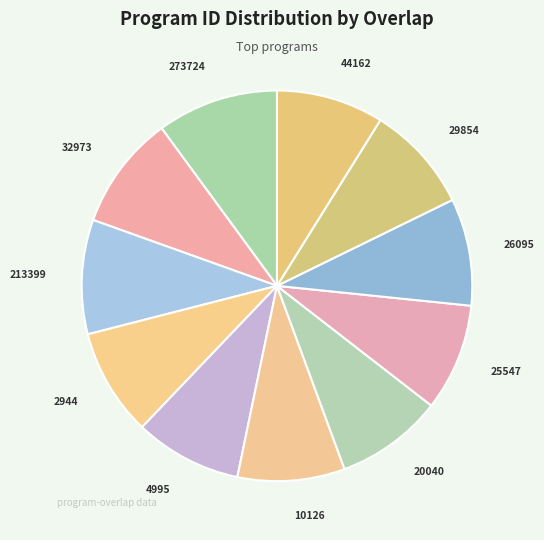

Is it true that 25547 is 9% of the pie?

True